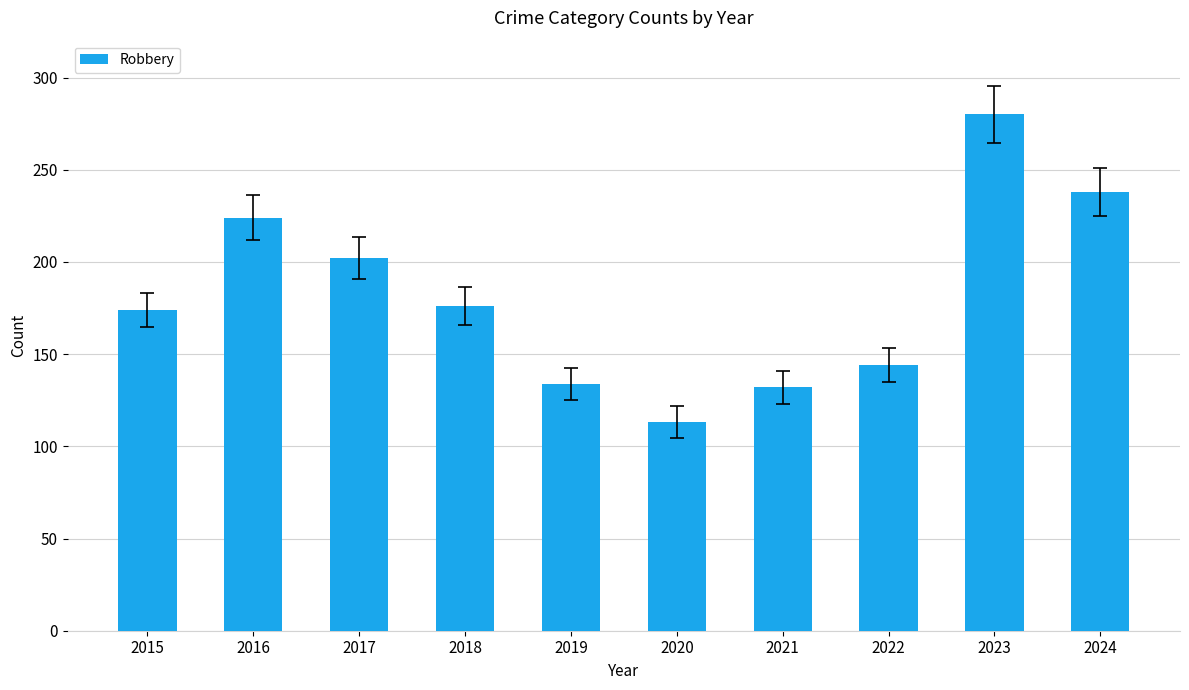

What is the maximum value shown in the chart?

280